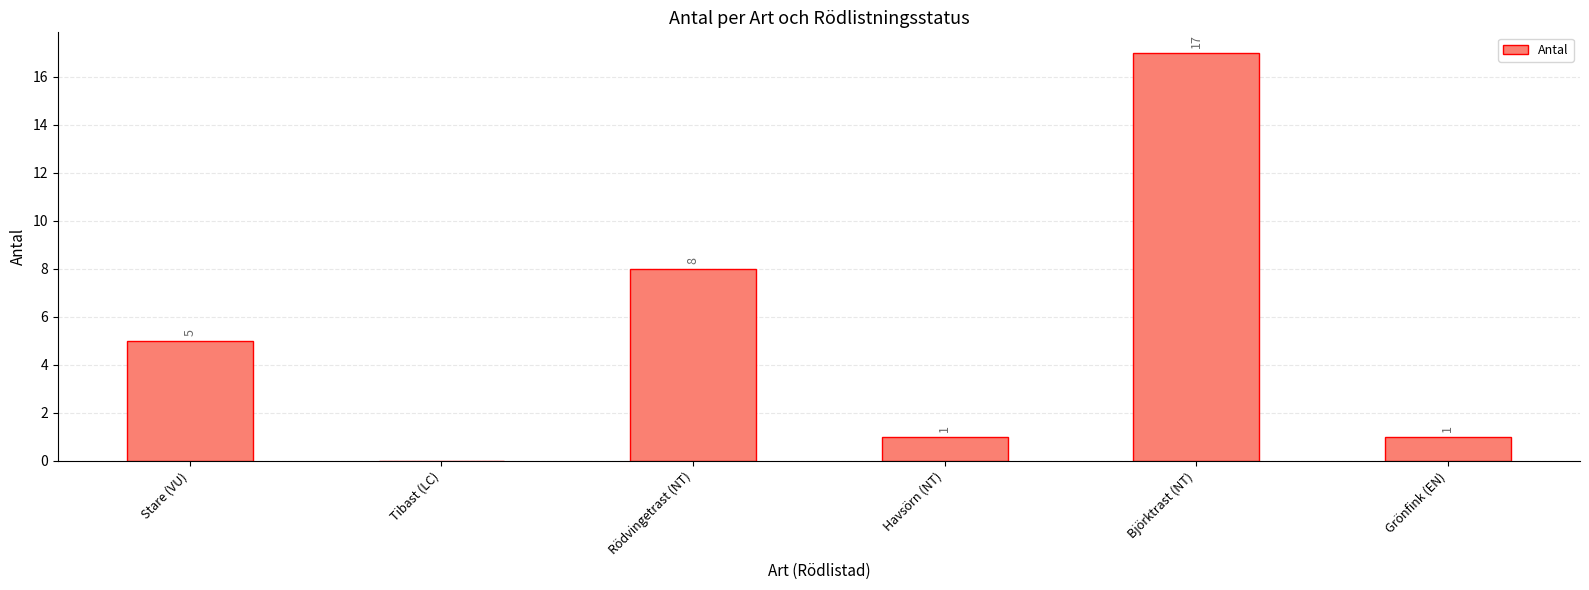

What is the maximum value shown in the chart?

17